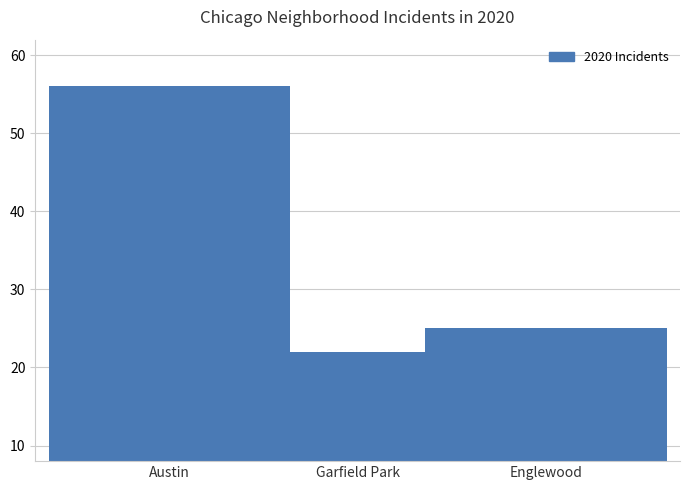

What is the value of the 1st bar from the left?

56